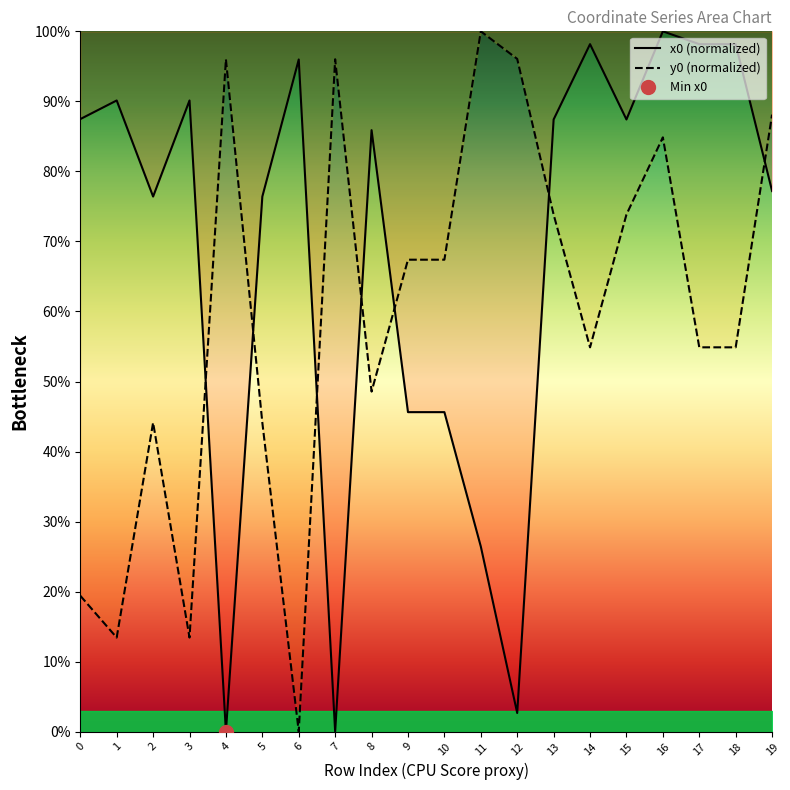

Reading right to left, transcribe all the data shown in this chart.

x0 (normalized): 77.2	98.2	98.2	100.0	87.4	98.2	87.4	2.7	26.4	45.6	45.6	85.9	0.0	96.0	76.4	0.0	90.1	76.4	90.1	87.5
y0 (normalized): 88.1	54.9	54.9	84.9	73.8	54.9	73.8	96.1	100.0	67.4	67.4	48.6	96.0	0.0	44.1	96.0	13.4	44.1	13.4	19.4